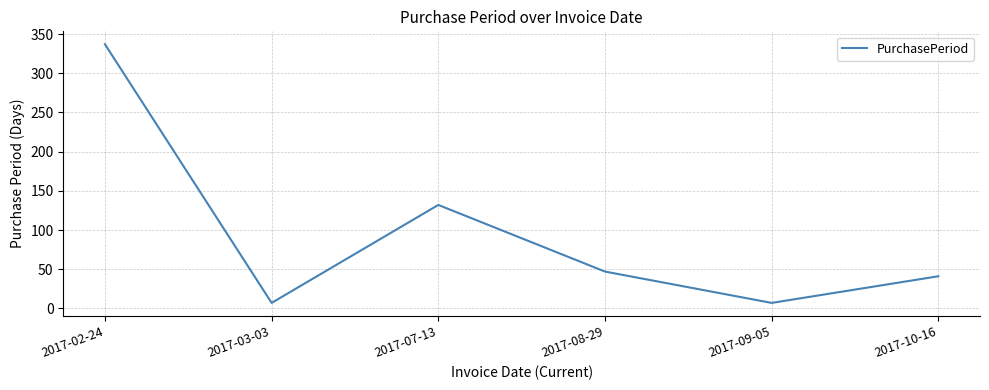

What is the sum of the values at 2017-03-03 and 2017-07-13?

139